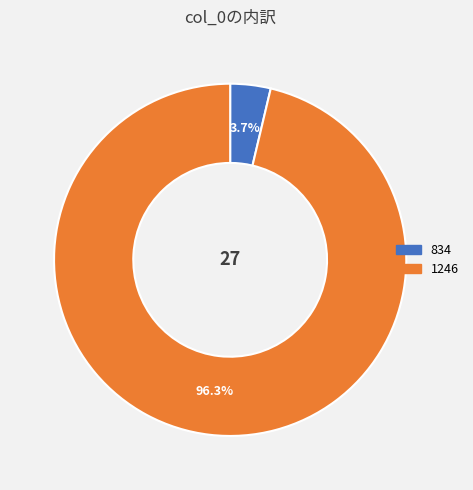

What portion of the pie excludes 1246?

3.7%